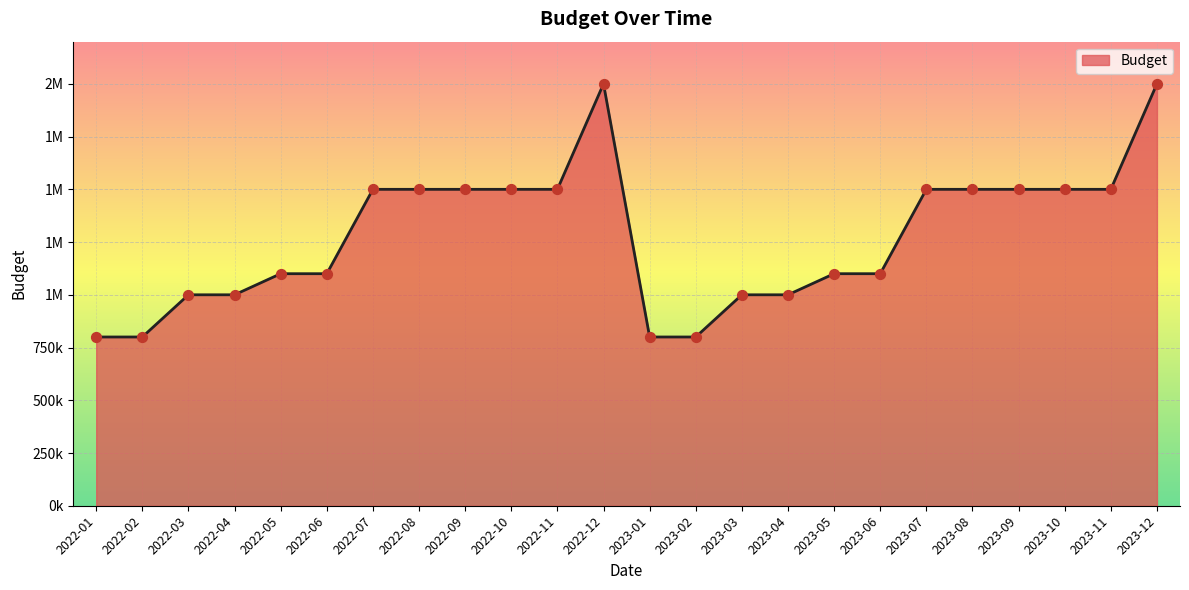

Which has a higher value, 2023-09 or 2022-04?

2023-09